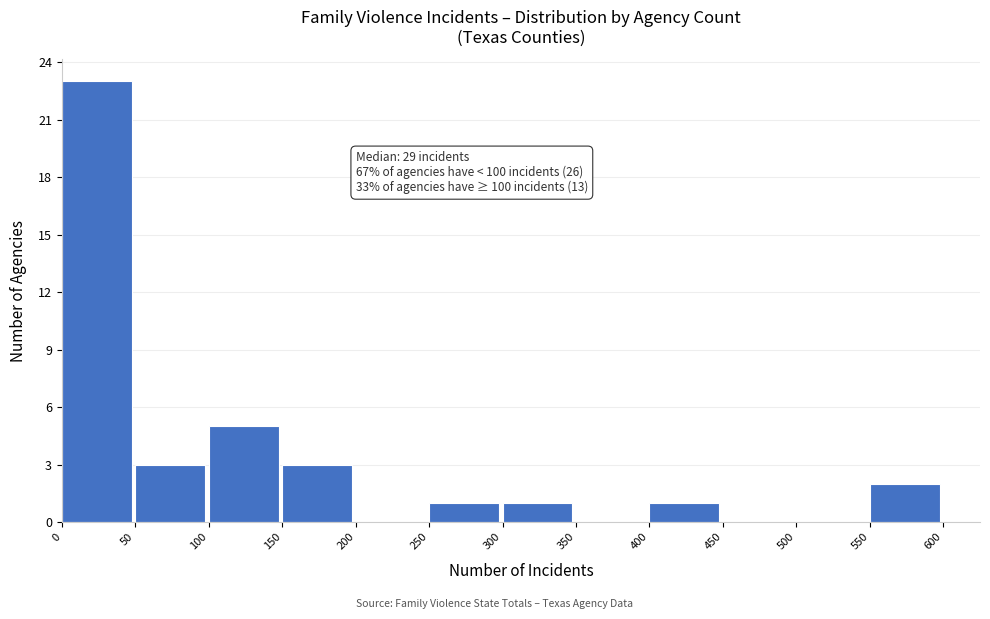

Over which range of the x-axis is the bar tallest?

0 to 50